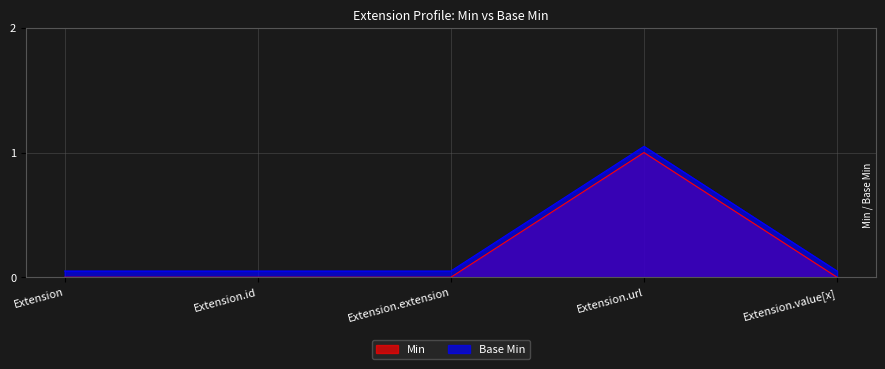

What is the sum of all Min values?

1.0